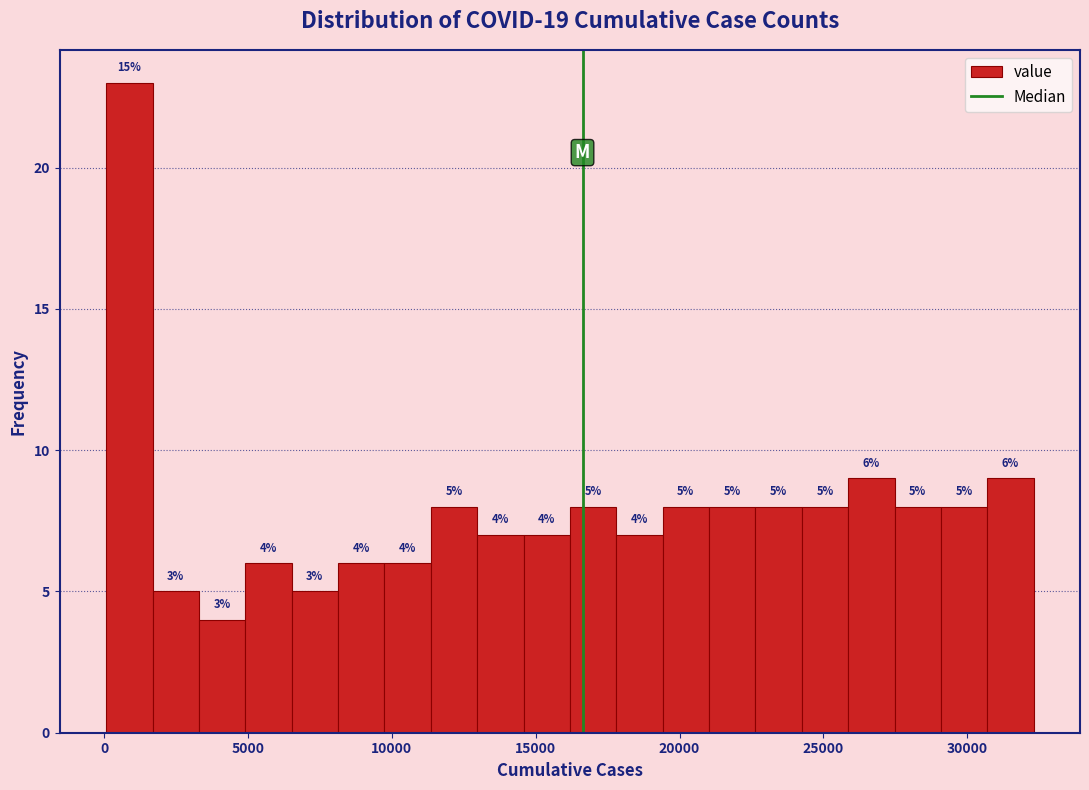

Around what value on the x-axis is the tallest bar? Give the approximate position of its centre, as read against the axis.

1000